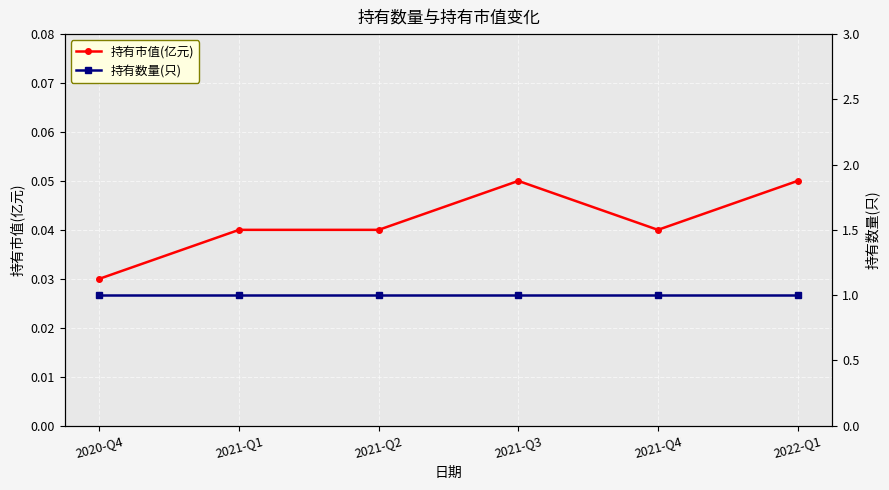

Reading right to left, transcribe all the data shown in this chart.

持有市值(亿元): 2022-Q1=0.1	2021-Q4=0.0	2021-Q3=0.1	2021-Q2=0.0	2021-Q1=0.0	2020-Q4=0.0
持有数量(只): 2022-Q1=1.0	2021-Q4=1.0	2021-Q3=1.0	2021-Q2=1.0	2021-Q1=1.0	2020-Q4=1.0